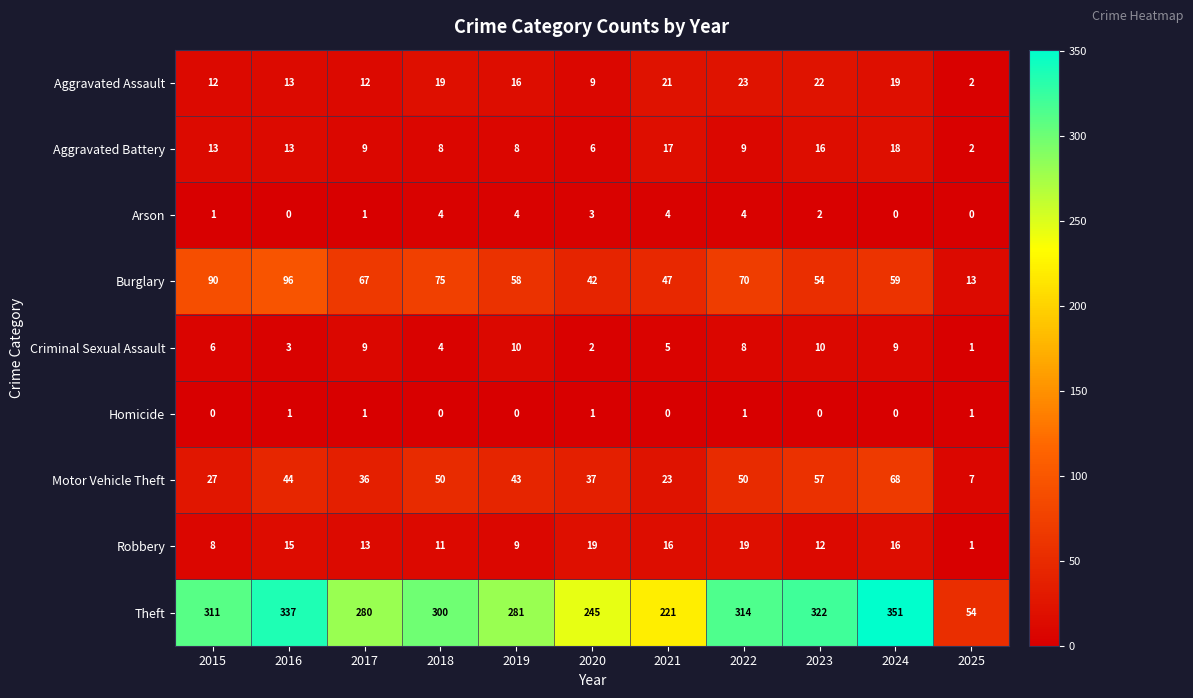

What is the maximum value shown in the chart?

351